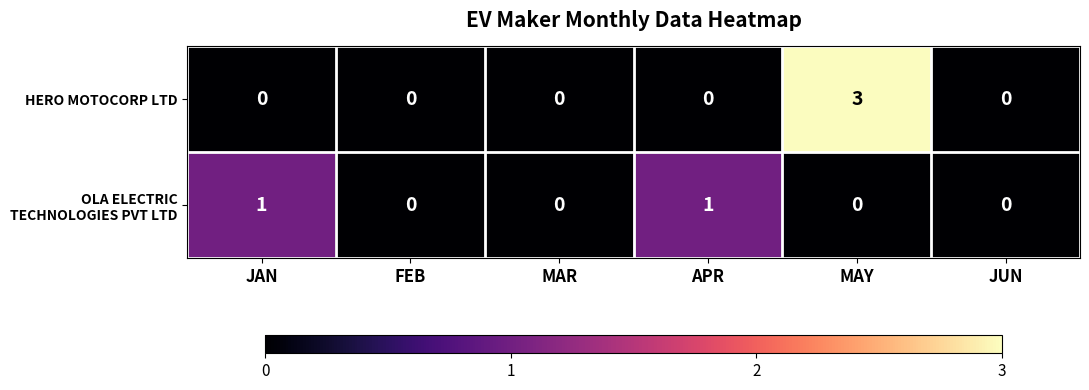

Which category has the highest value across all series?

MAY